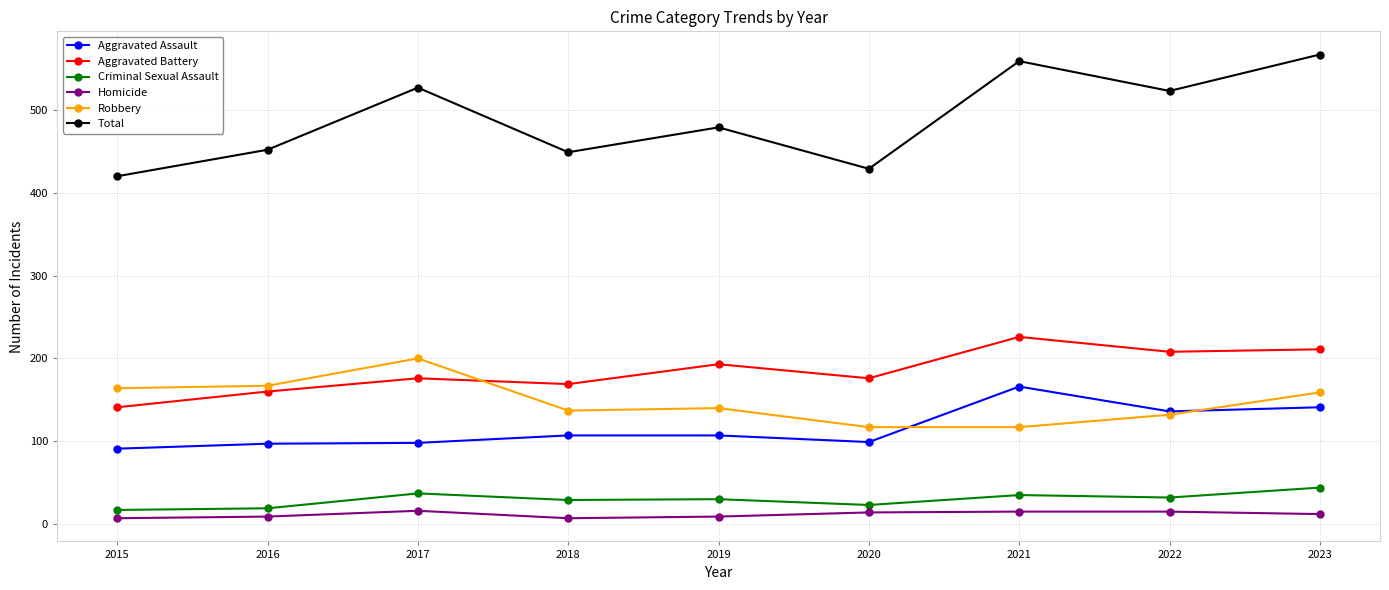

How many lines are shown in the chart?

6